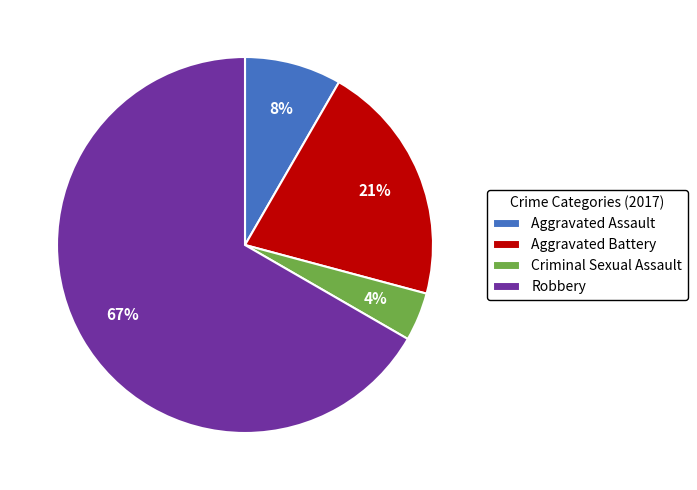

What is the largest slice in the pie chart?

Robbery